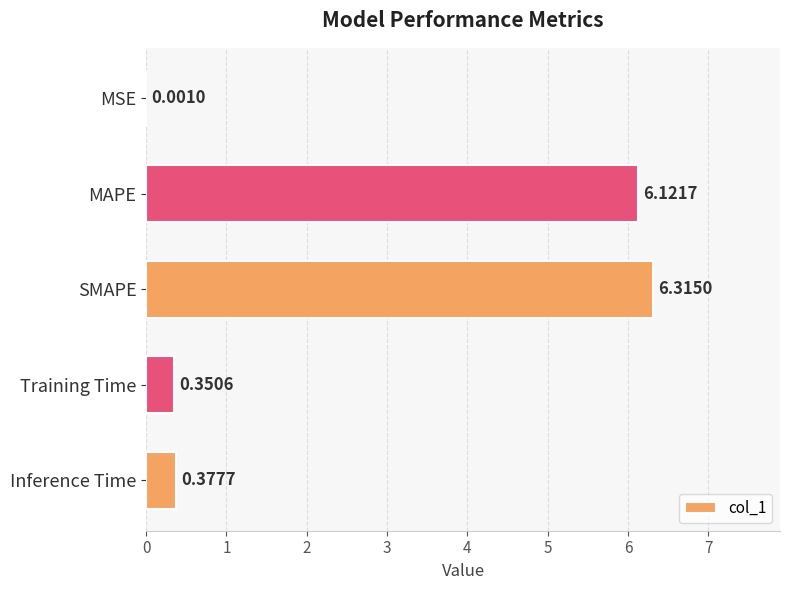

Count the number of categories in the chart.

5